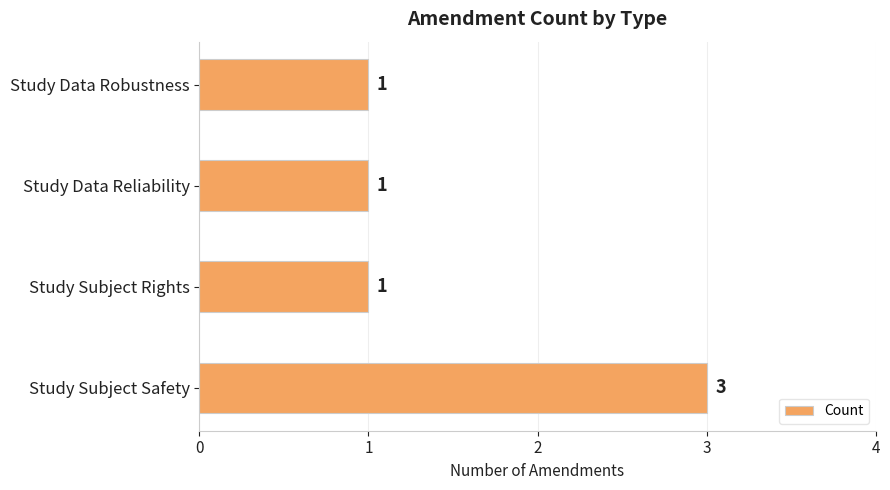

What is the smallest value displayed?

1